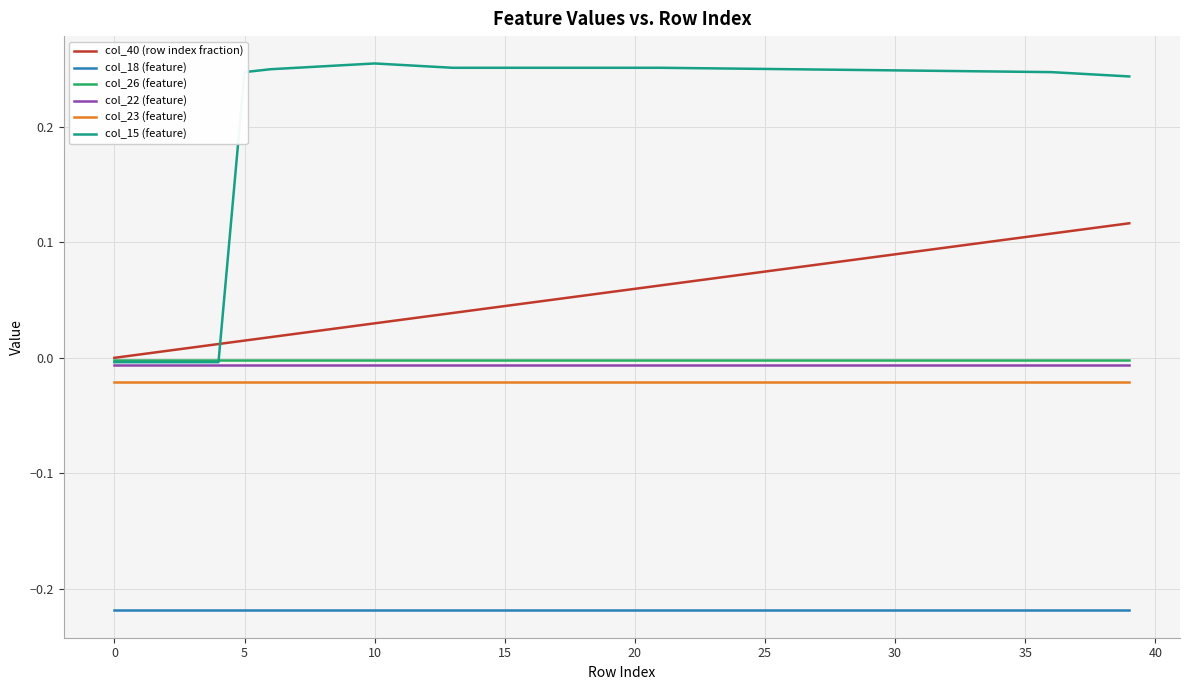

Which series has the largest total across all categories?

col_15 (feature)